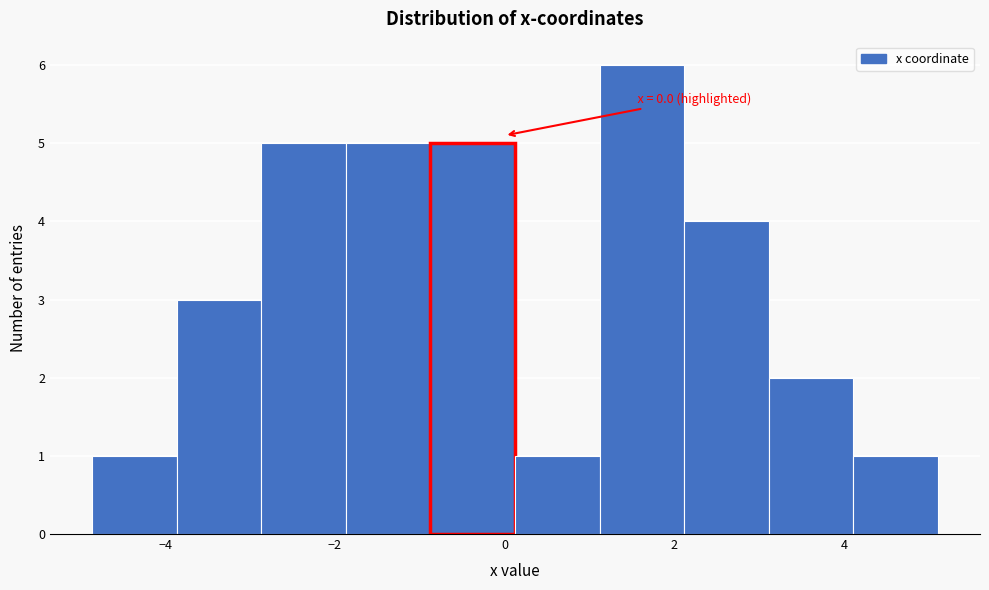

Which range on the x-axis has the tallest bar?

1.2 to 2.2